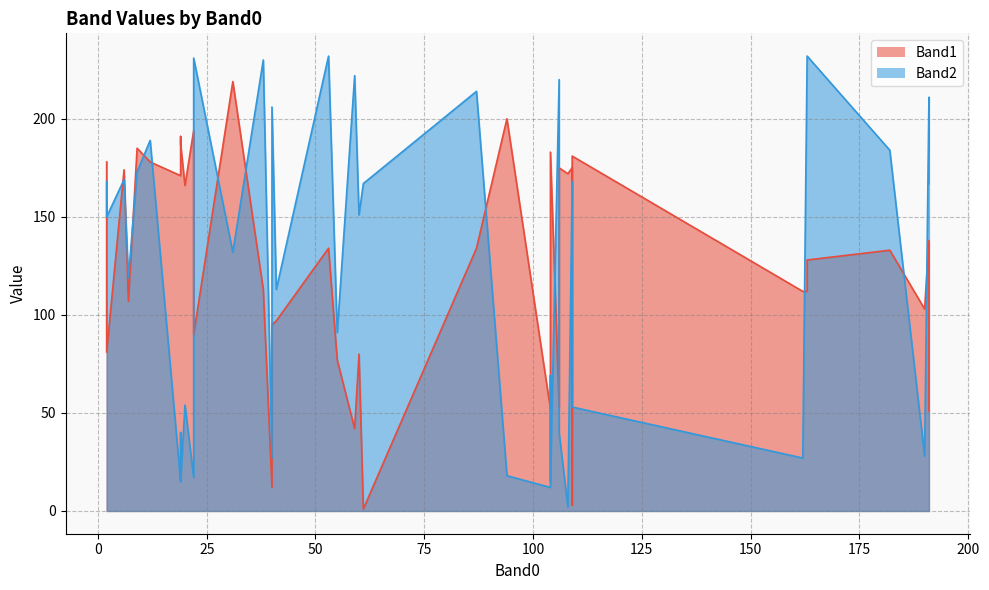

List the labels in order of Band2 value, largest first.

53, 163, 163, 22, 38, 59, 106, 87, 191, 40, 12, 182, 9, 6, 109, 2, 61, 191, 60, 109, 2, 31, 7, 41, 55, 104, 20, 109, 106, 19, 190, 162, 40, 94, 22, 19, 19, 104, 104, 108